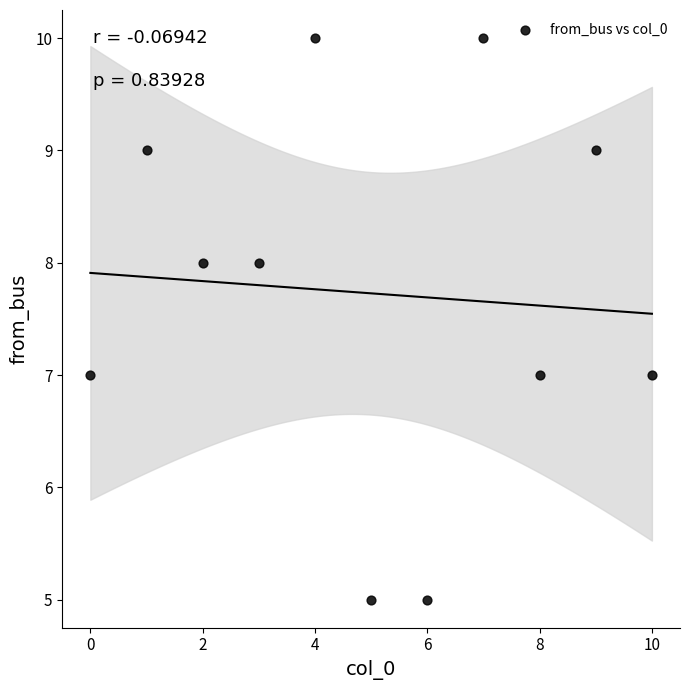

What is the range of Y values (max minus min)?

5